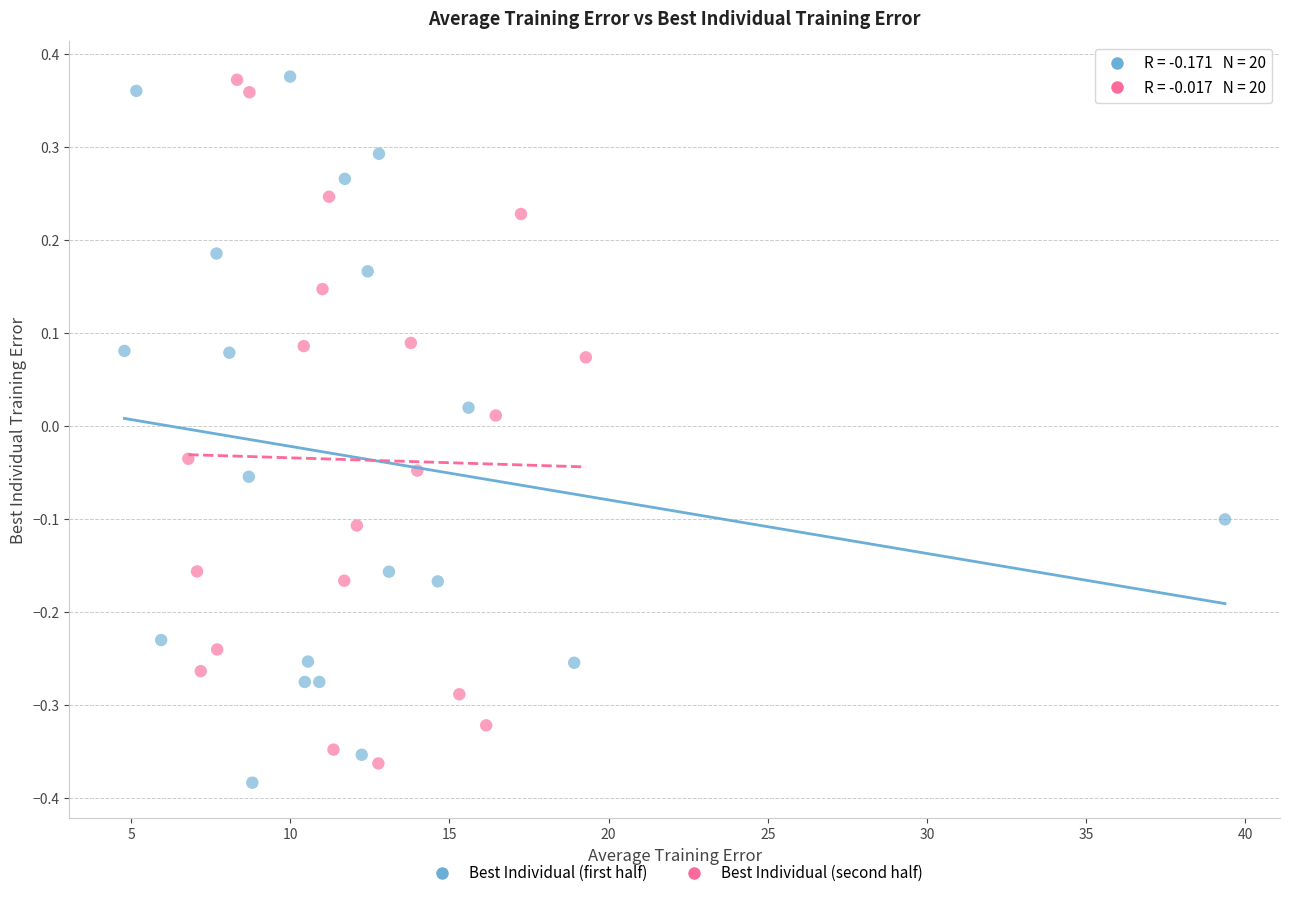

What are all the series names shown in the legend?

Best Individual (first half), Best Individual (second half)